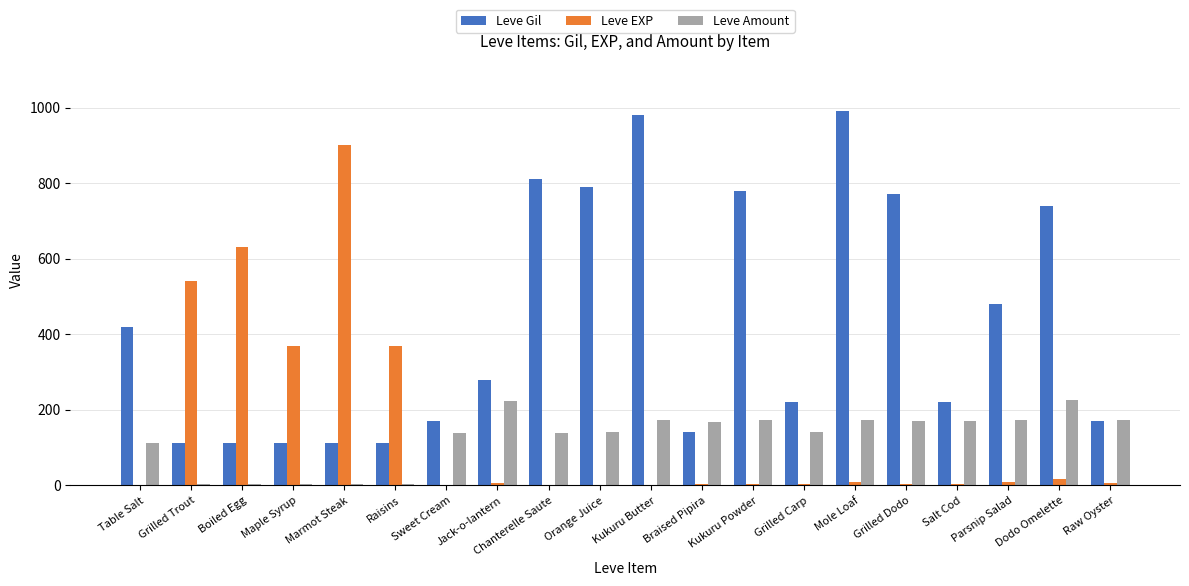

Which series has the largest range (max minus min)?

Leve EXP